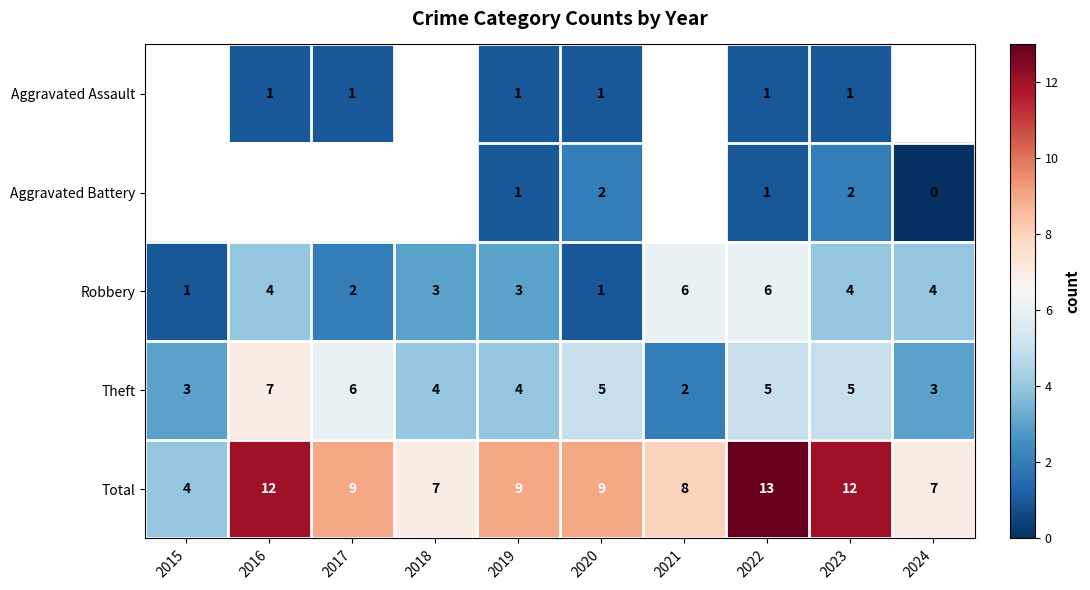

At 2023, list the series in order from largest to smallest.

Total, Theft, Robbery, Aggravated Battery, Aggravated Assault